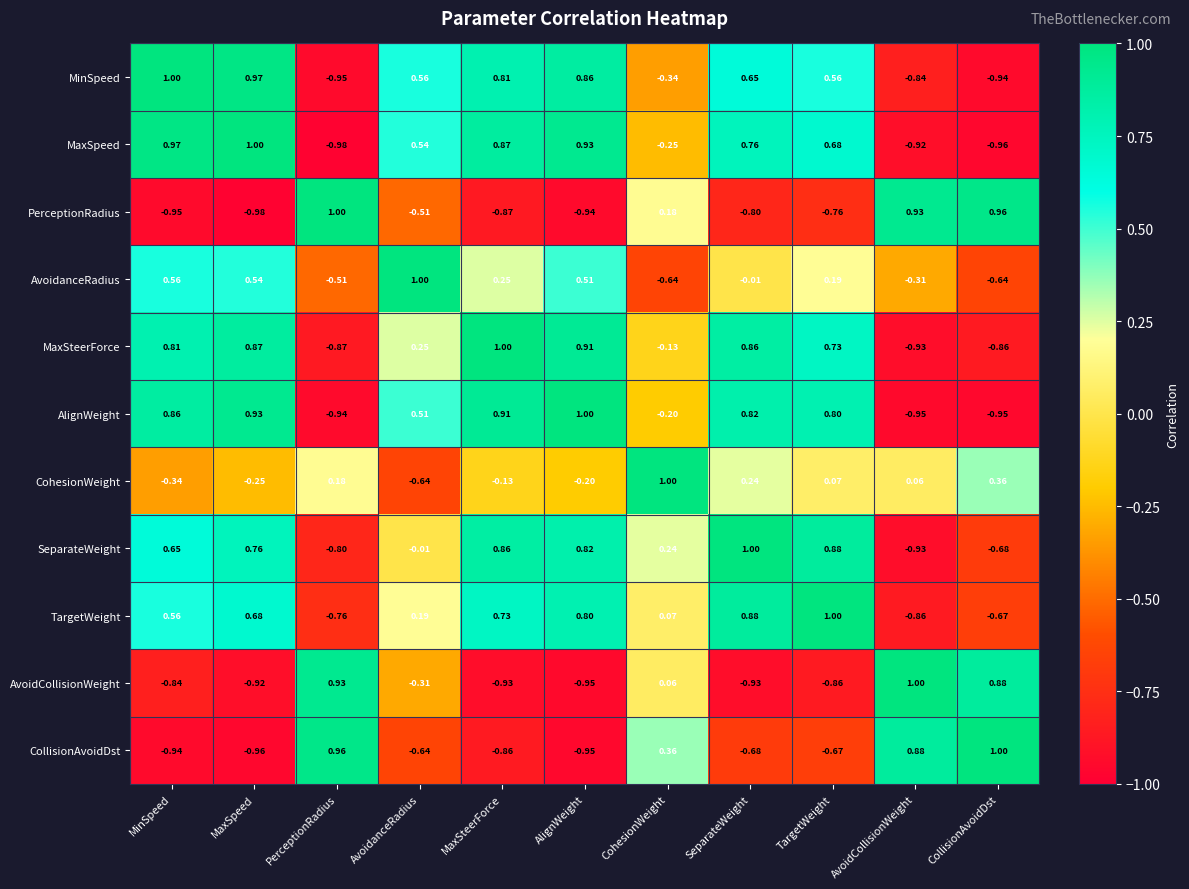

Rank the series at TargetWeight from highest to lowest value.

TargetWeight, SeparateWeight, AlignWeight, MaxSteerForce, MaxSpeed, MinSpeed, AvoidanceRadius, CohesionWeight, CollisionAvoidDst, PerceptionRadius, AvoidCollisionWeight